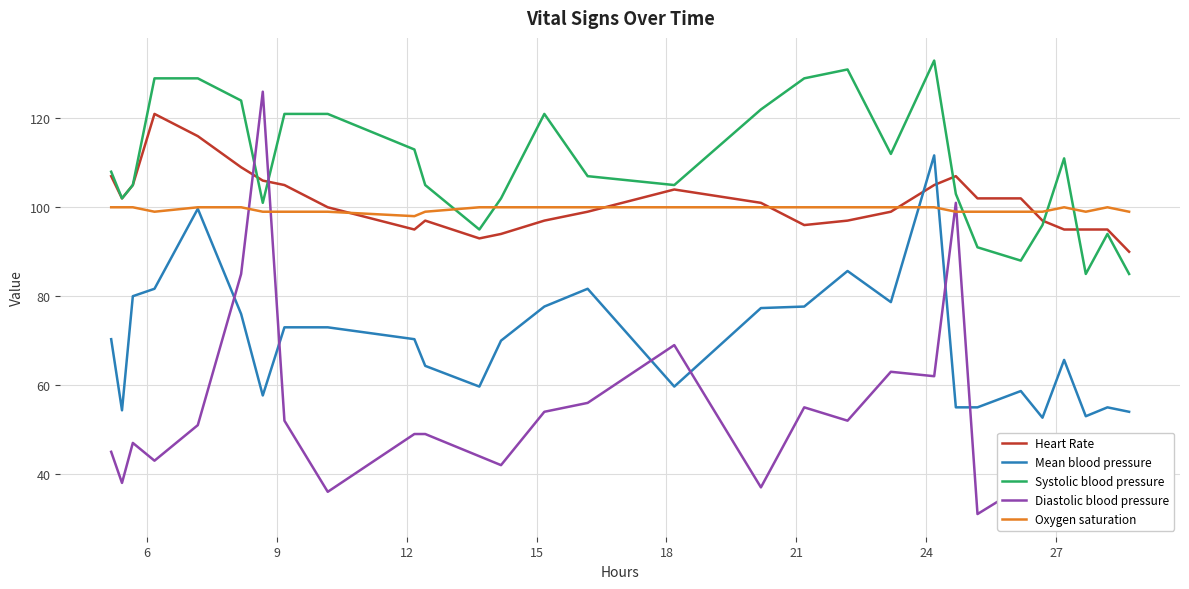

How many interior local valleys does the Mean blood pressure series have?

7